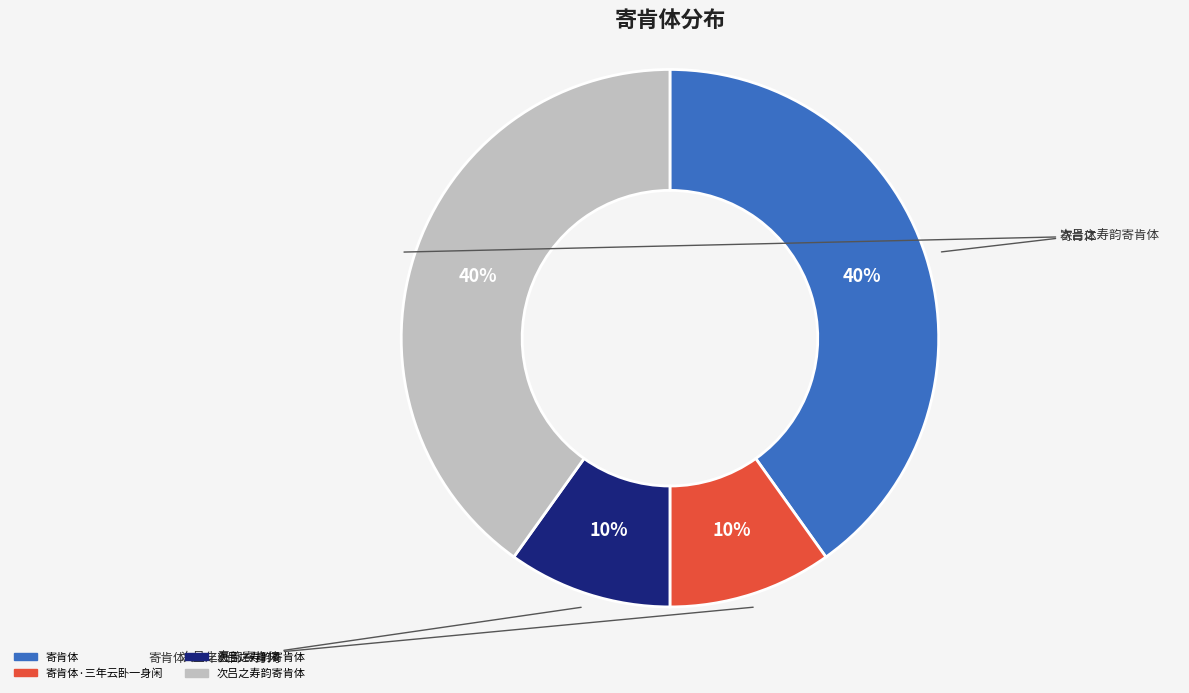

Is there any slice that represents more than half of the pie?

No